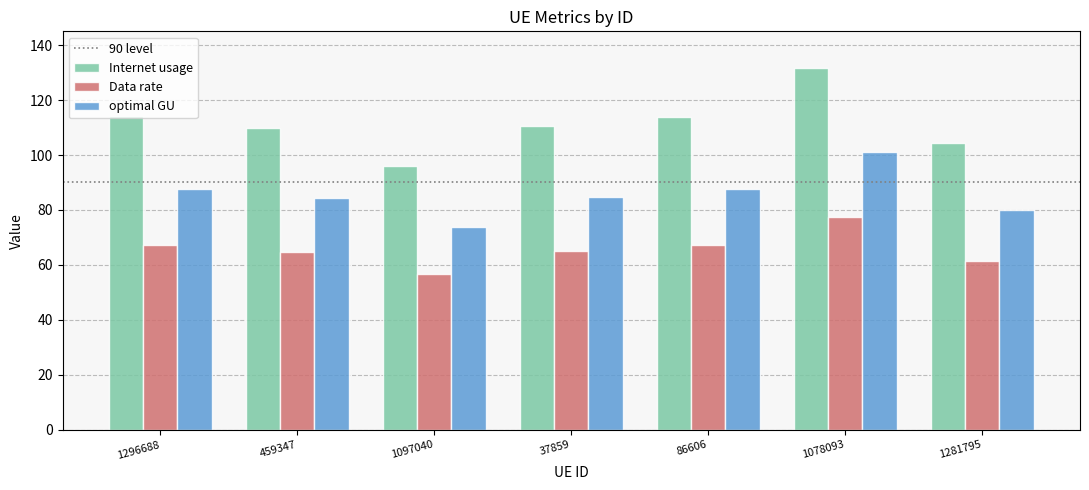

What is the difference between the Data rate values at 1078093 and 86606?

10.4